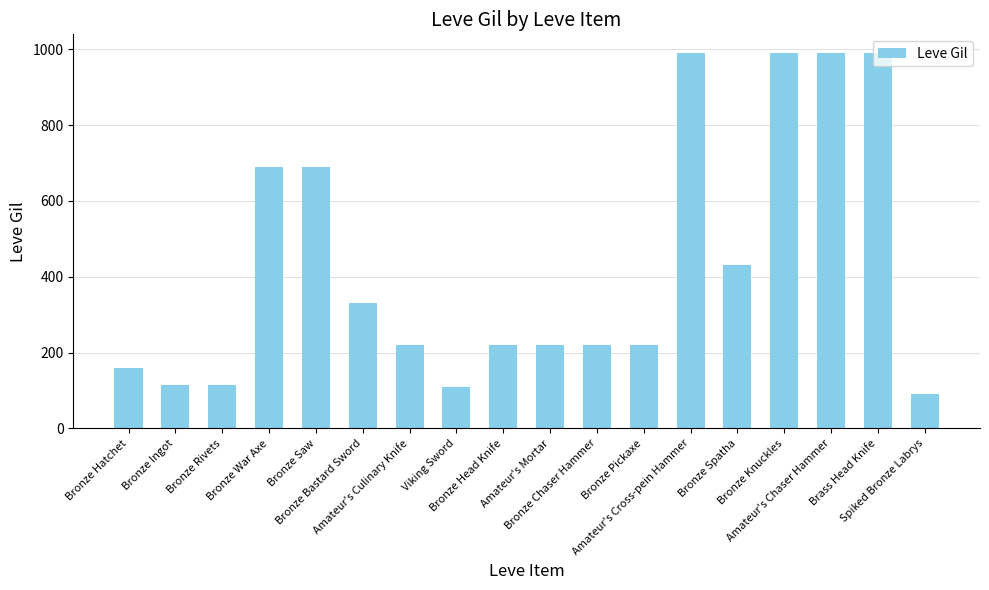

How many series are shown in this chart?

1